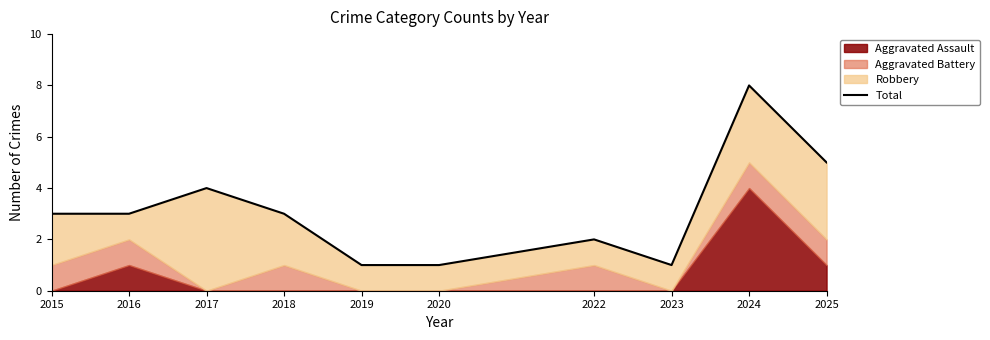

At which category does the chart reach its minimum across all series?

2019